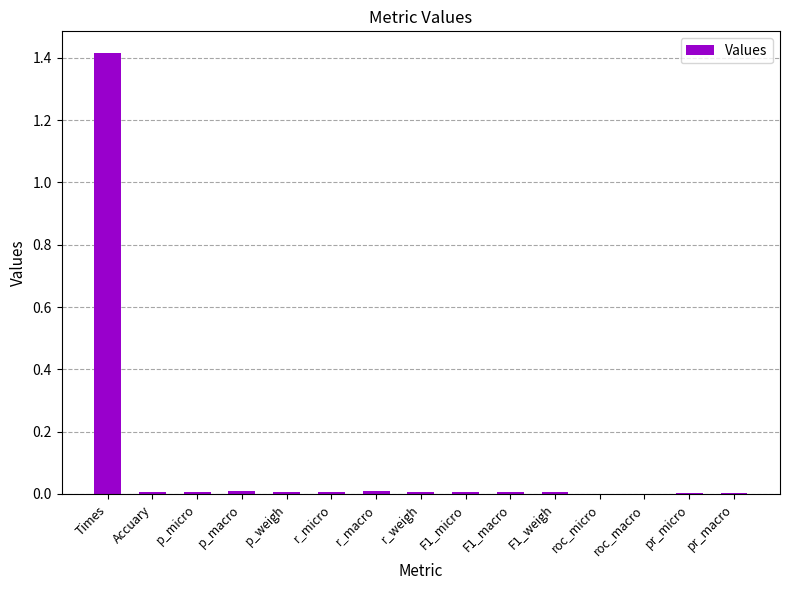

The value at F1_macro is 0.0. True or false?

True